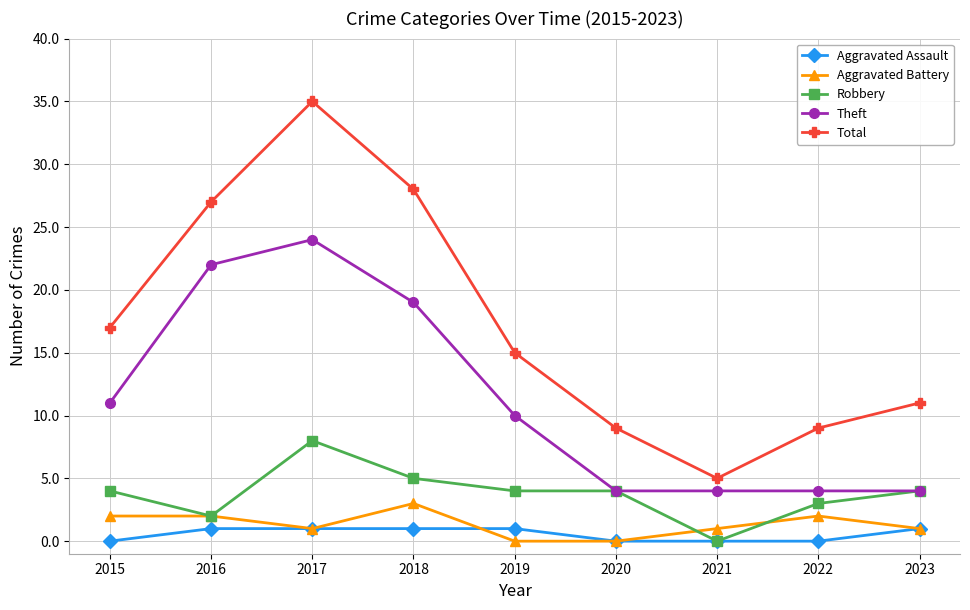

Reading left to right, transcribe all the data shown in this chart.

Aggravated Assault: 2015=0	2016=1	2017=1	2018=1	2019=1	2020=0	2021=0	2022=0	2023=1
Aggravated Battery: 2015=2	2016=2	2017=1	2018=3	2019=0	2020=0	2021=1	2022=2	2023=1
Robbery: 2015=4	2016=2	2017=8	2018=5	2019=4	2020=4	2021=0	2022=3	2023=4
Theft: 2015=11	2016=22	2017=24	2018=19	2019=10	2020=4	2021=4	2022=4	2023=4
Total: 2015=17	2016=27	2017=35	2018=28	2019=15	2020=9	2021=5	2022=9	2023=11